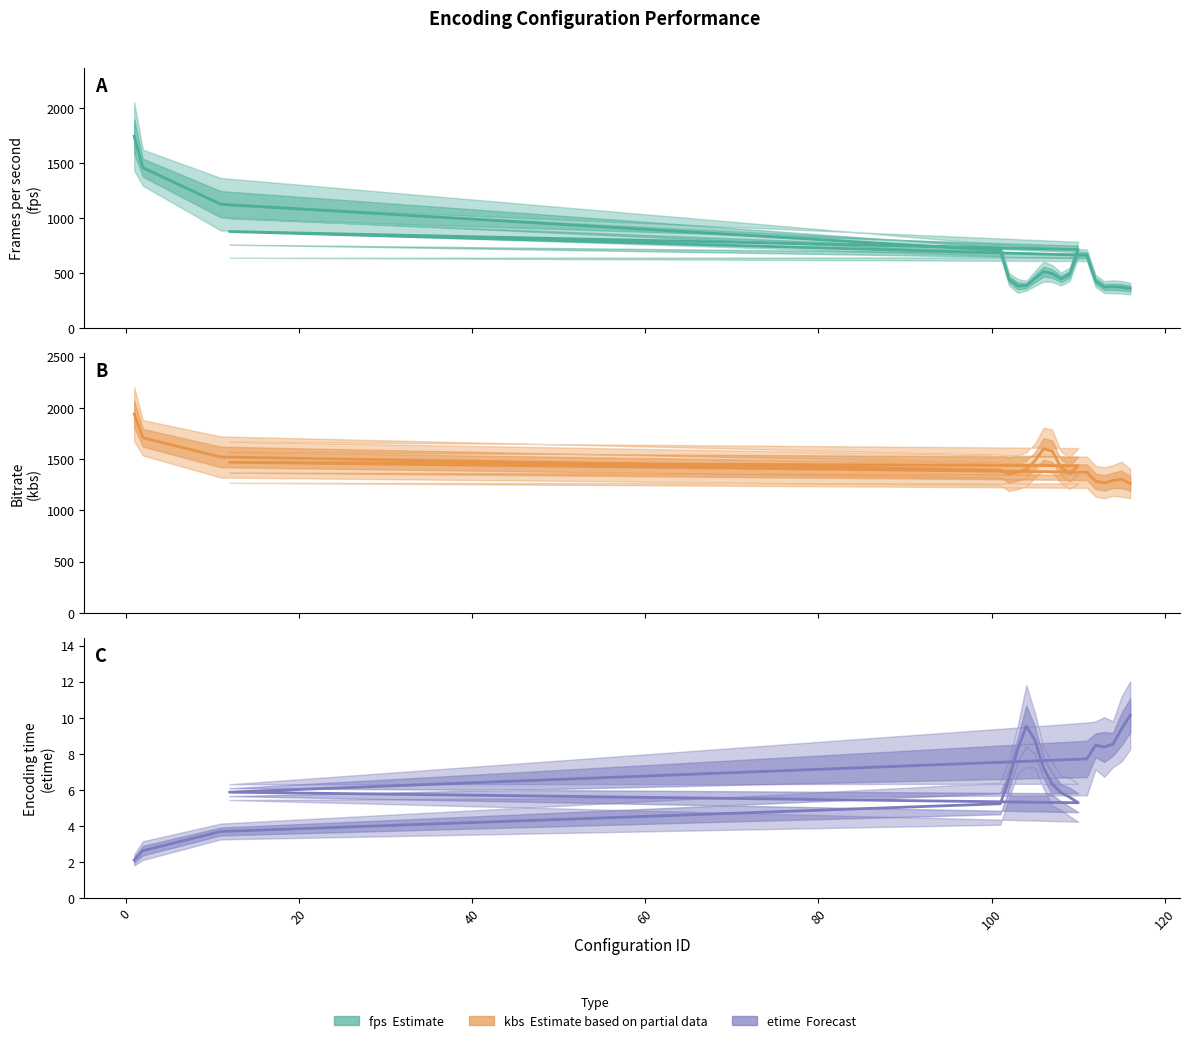

Which series has the largest range (max minus min)?

fps (Estimate)